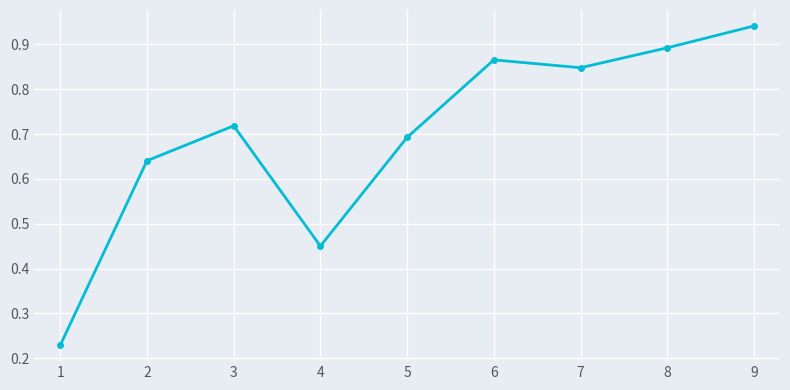

What is the sum of all values?

6.3